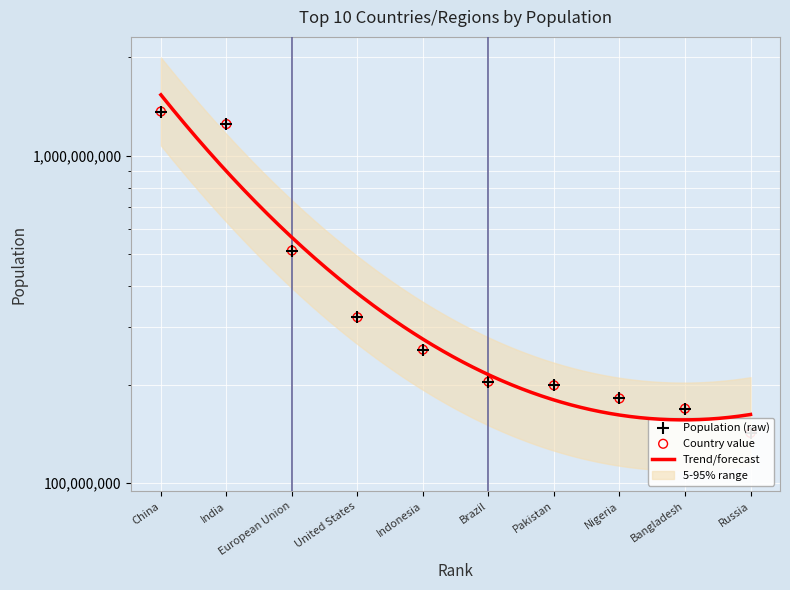

What is the change in value from Indonesia to Russia?

-113569901